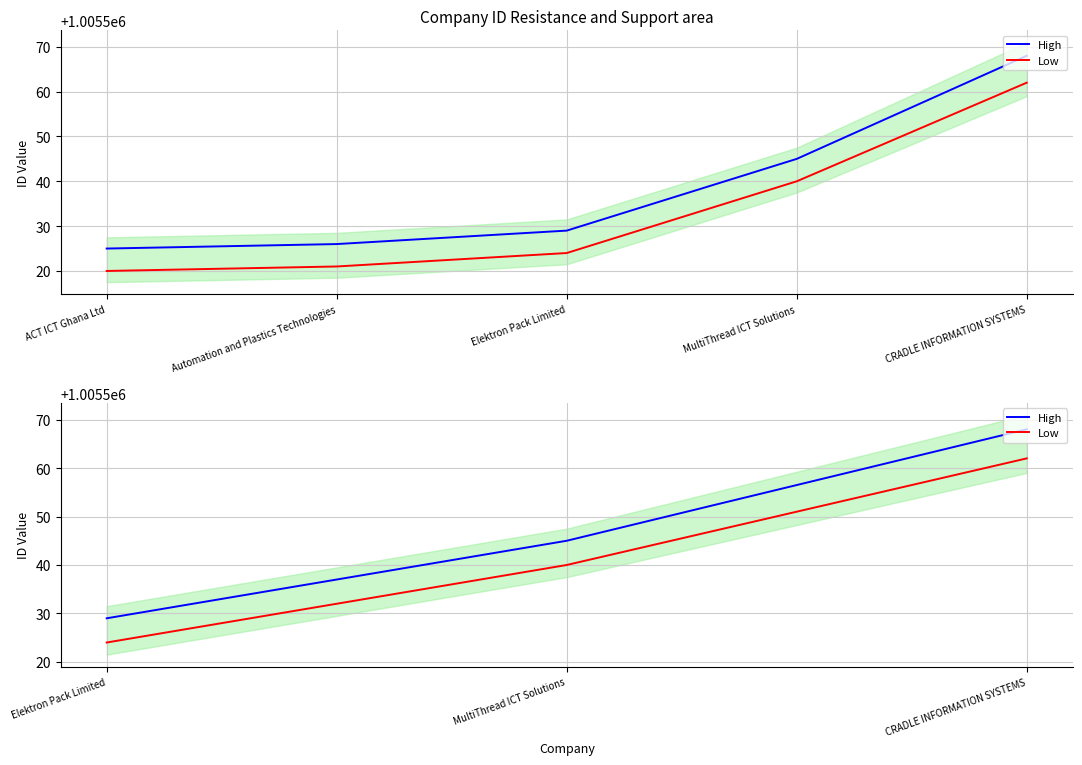

How many lines are shown in the chart?

2